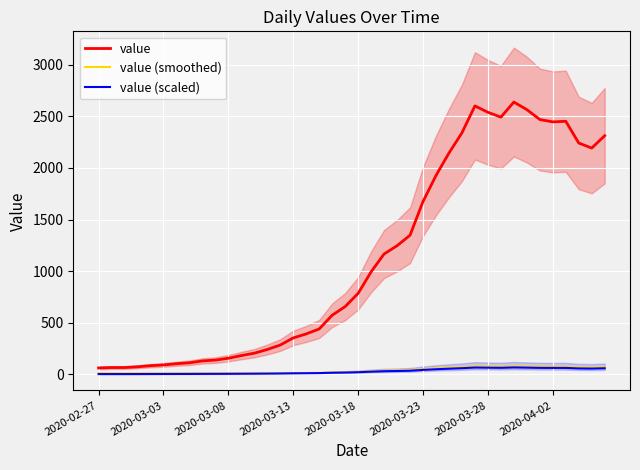

The value of value at 2020-03-28 is 144.9. True or false?

False